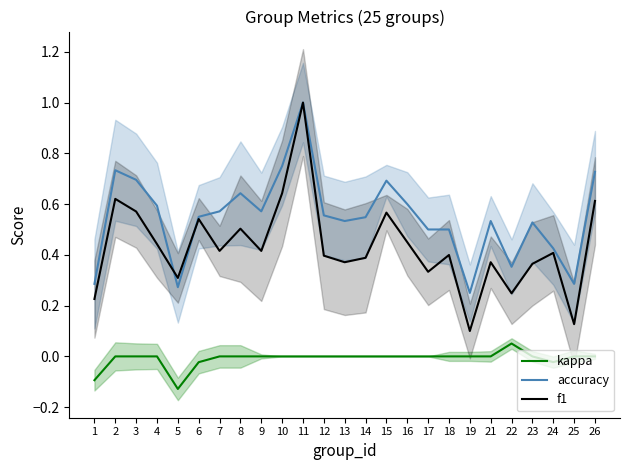

Does the chart have visible grid lines?

No